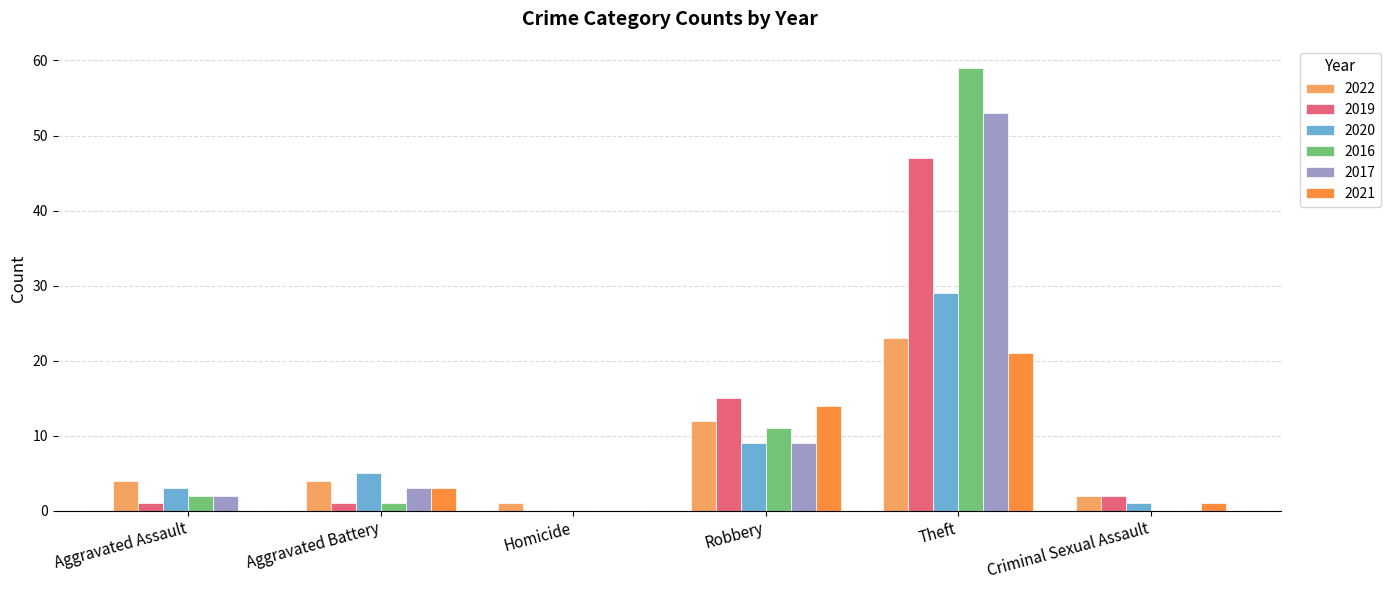

Reading left to right, what are all the values shown in this chart?

2022: Aggravated Assault=4	Aggravated Battery=4	Homicide=1	Robbery=12	Theft=23	Criminal Sexual Assault=2
2019: Aggravated Assault=1	Aggravated Battery=1	Homicide=0	Robbery=15	Theft=47	Criminal Sexual Assault=2
2020: Aggravated Assault=3	Aggravated Battery=5	Homicide=0	Robbery=9	Theft=29	Criminal Sexual Assault=1
2016: Aggravated Assault=2	Aggravated Battery=1	Homicide=0	Robbery=11	Theft=59	Criminal Sexual Assault=0
2017: Aggravated Assault=2	Aggravated Battery=3	Homicide=0	Robbery=9	Theft=53	Criminal Sexual Assault=0
2021: Aggravated Assault=0	Aggravated Battery=3	Homicide=0	Robbery=14	Theft=21	Criminal Sexual Assault=1